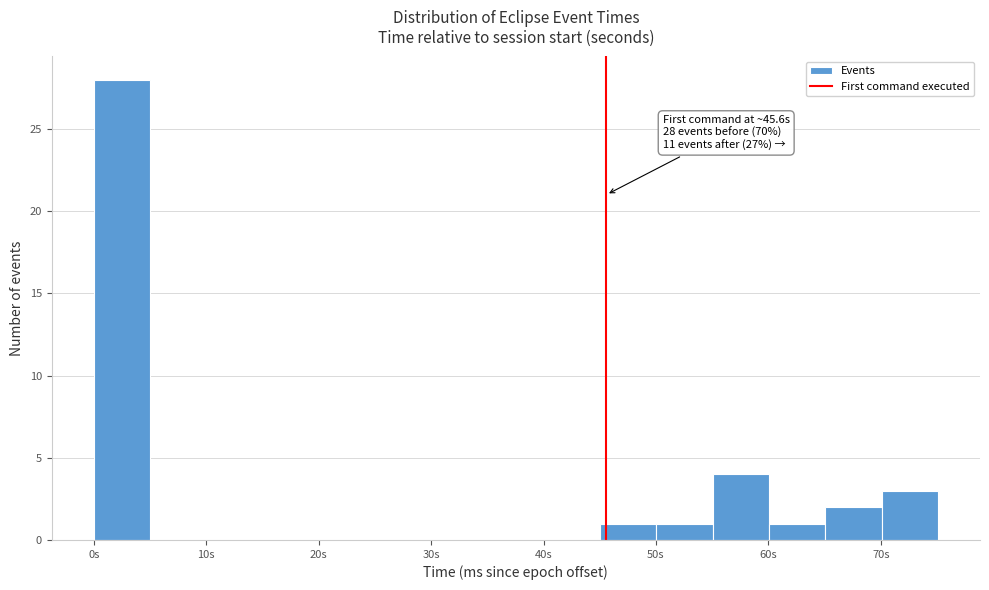

Which range on the x-axis has the tallest bar?

0 to 5